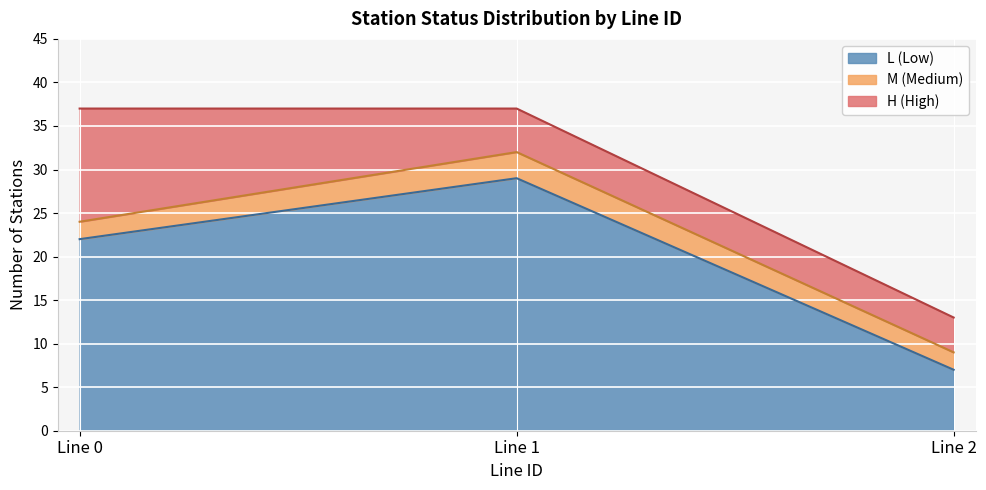

What is the greatest value displayed?

29